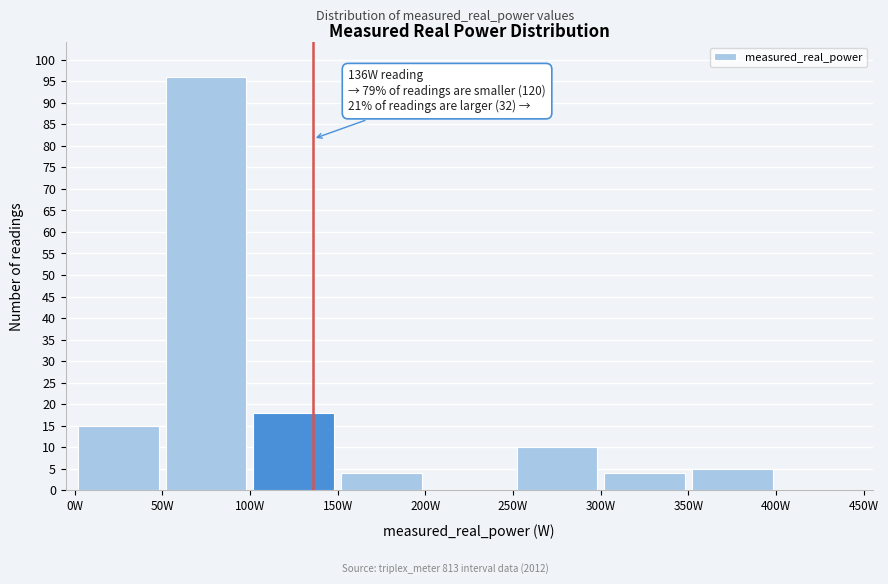

Over which range of the x-axis is the bar tallest?

50 to 100